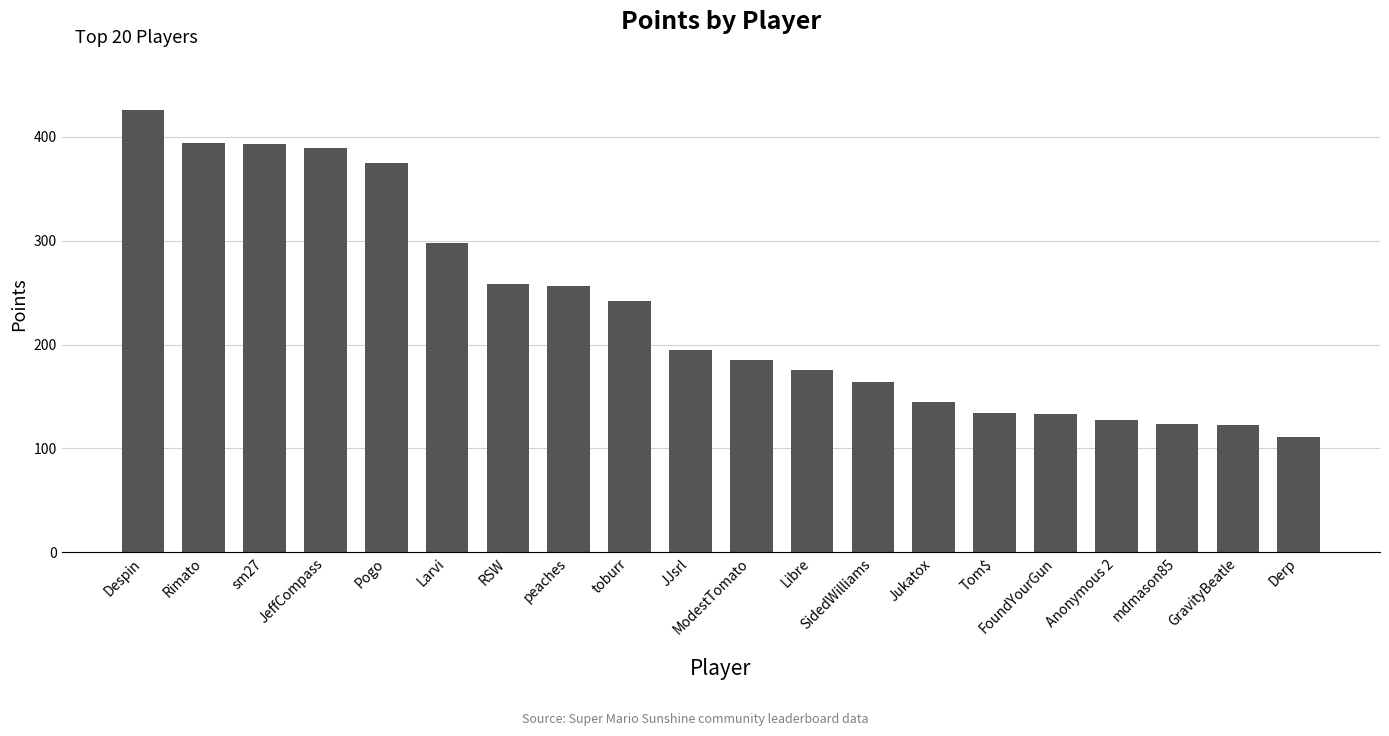

The value at GravityBeatle is 123. True or false?

True